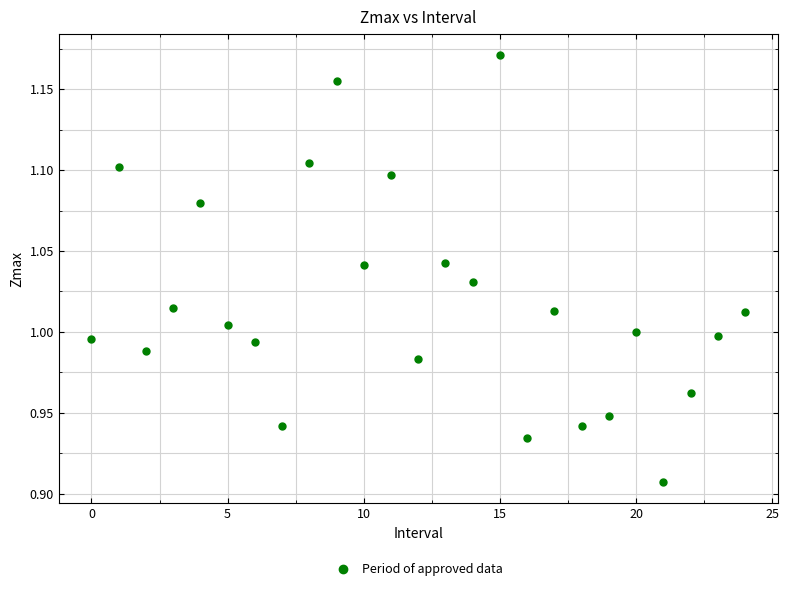

What is the range of Y values (max minus min)?

0.3